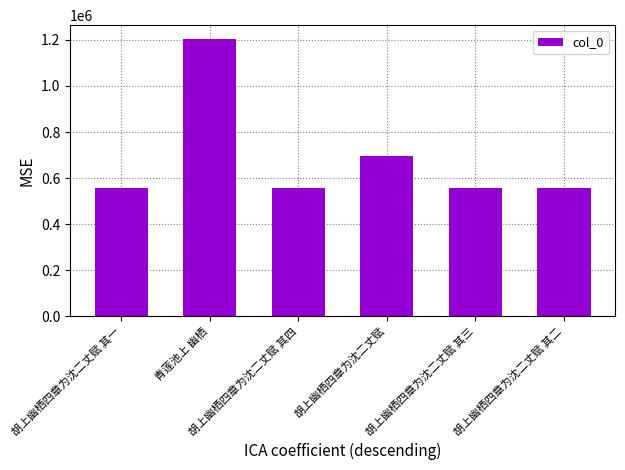

What is the change in value from 胡上幽栖四章为沈二丈赋 其一 to 胡上幽栖四章为沈二丈赋 其三?

+2